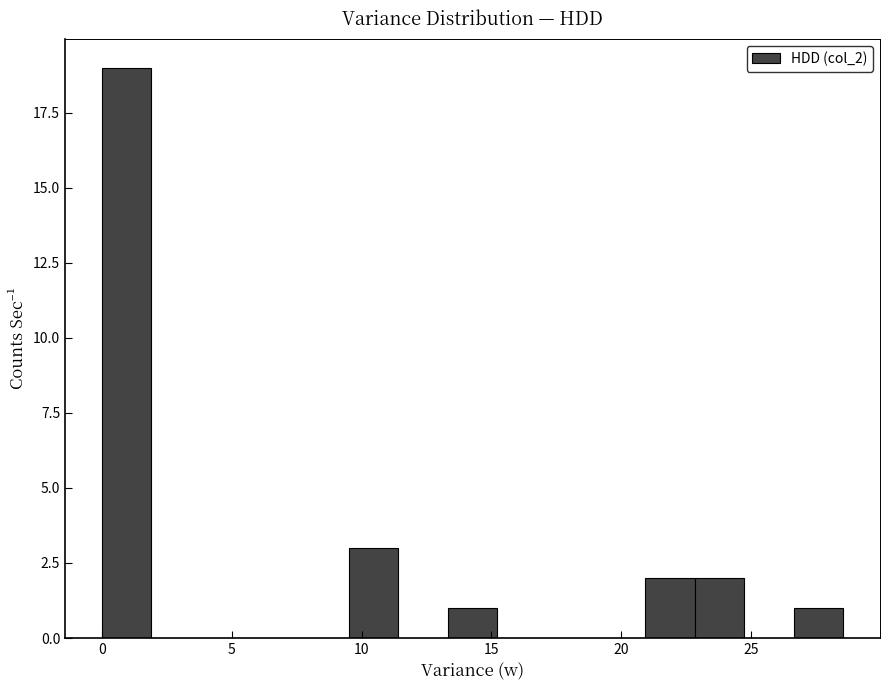

Around what value on the x-axis is the tallest bar? Give the approximate position of its centre, as read against the axis.

1.0